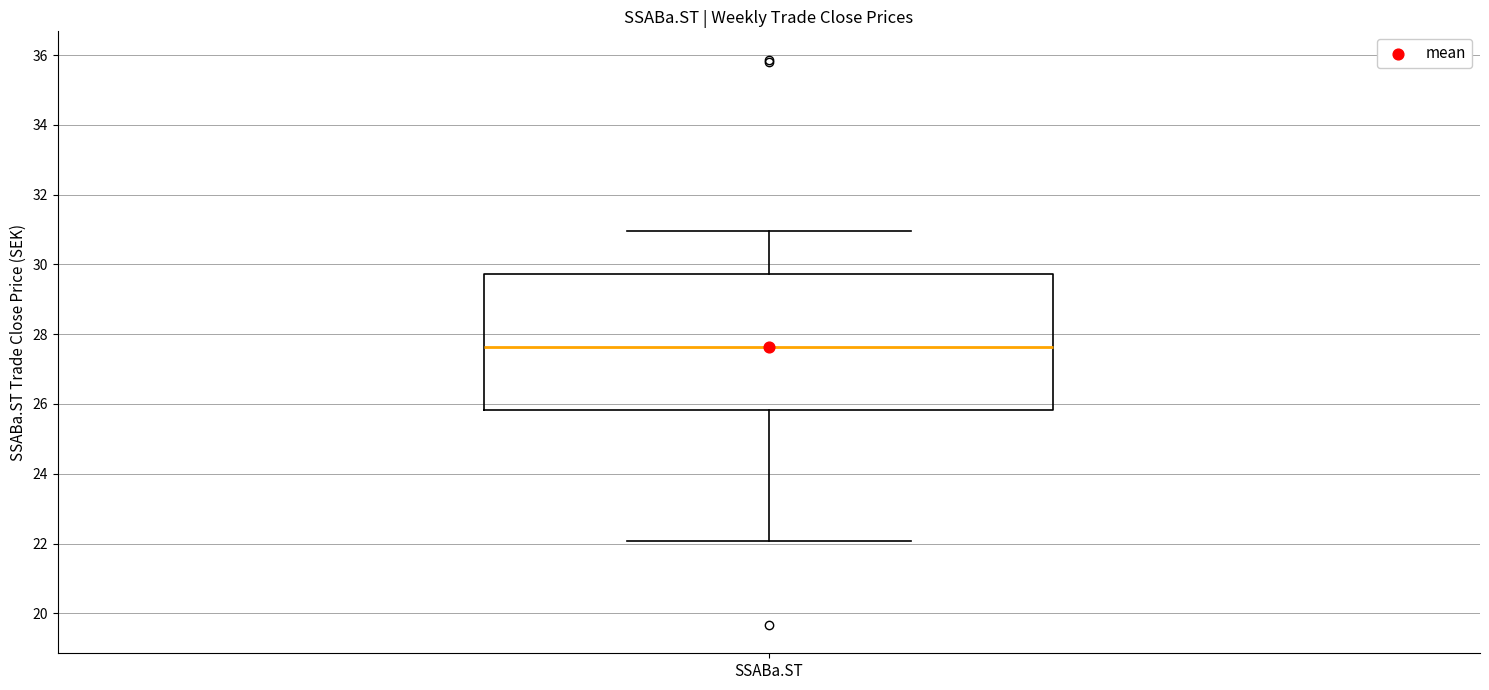

Transcribe this box plot: give where the median line is, the range the box spans, and where the two whiskers end, as read against the y-axis. The values are not printed on the chart, so give them approximately, as read against the axis.

median 27.6, box 25.8 to 29.8, whiskers 22.0 to 31.0